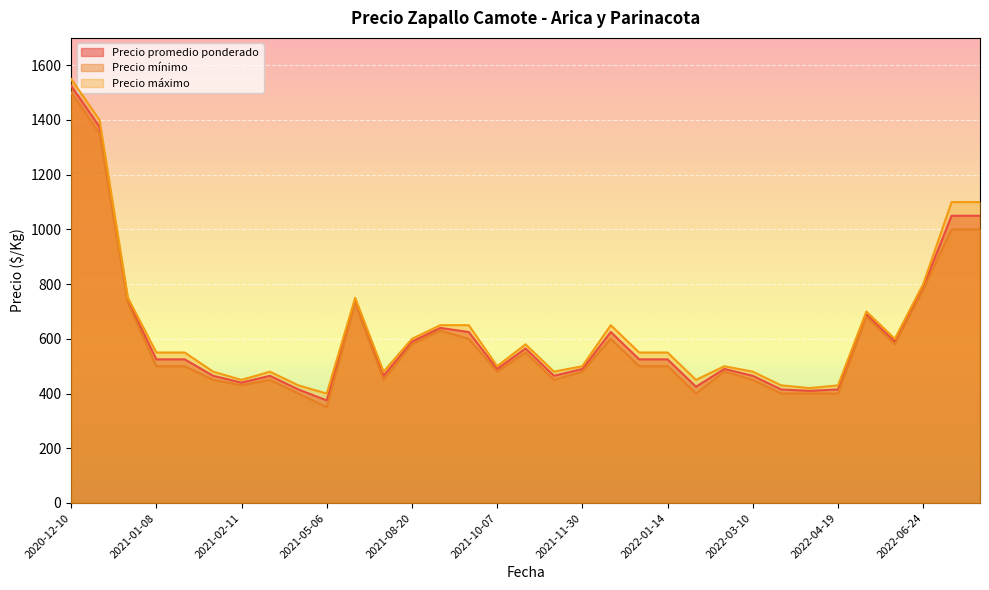

What is the highest value of the Precio máximo series?

1550